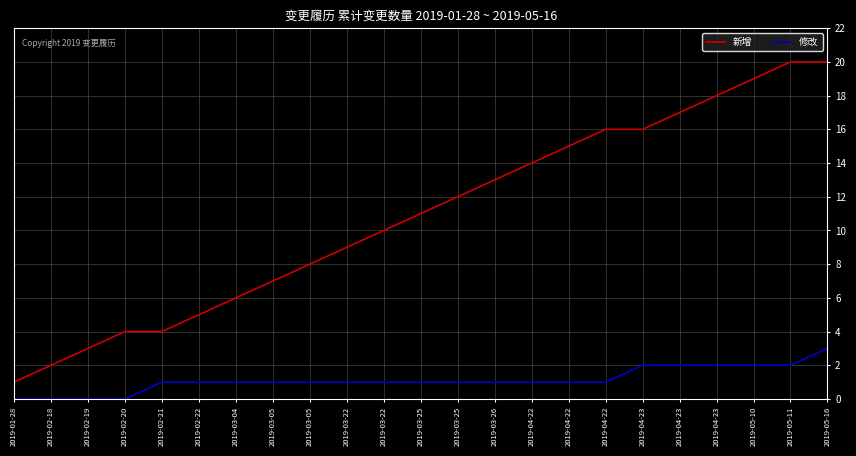

What are all the series names shown in the legend?

新增, 修改